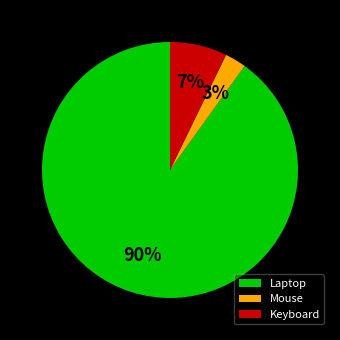

Does Laptop account for over 50% of the chart?

Yes